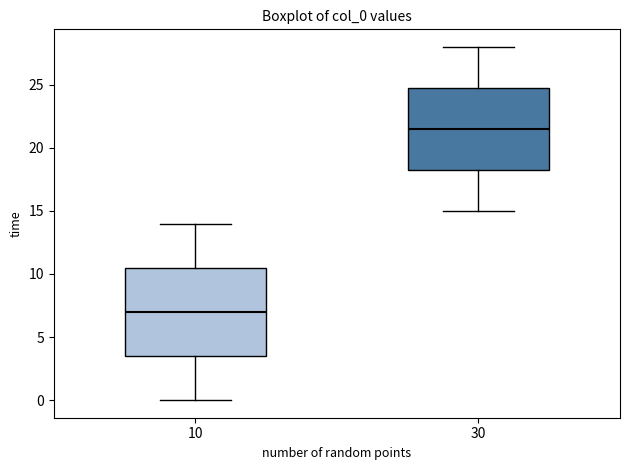

Reading left to right, transcribe this box plot: for each box, give where its median line is, the range the box spans, and where its two whiskers end, as read against the y-axis. The values are not printed on the chart, so give them approximately, as read against the axis.

10: median 7.0, box 3.5 to 10.5, whiskers 0.0 to 14.0
30: median 21.5, box 18.5 to 25.0, whiskers 15.0 to 28.0